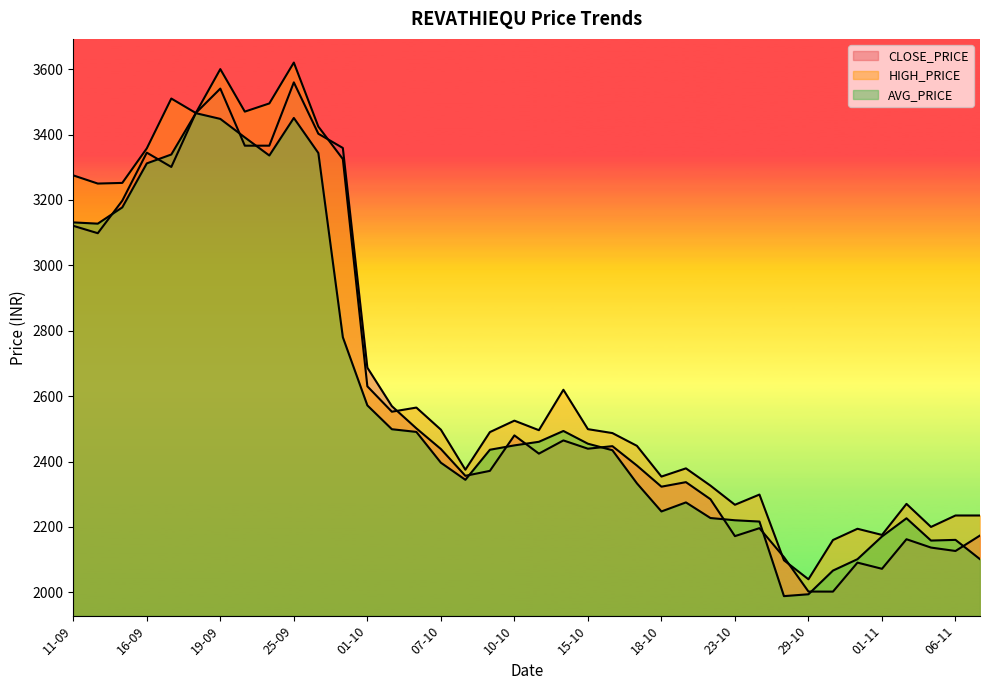

True or false: HIGH_PRICE and AVG_PRICE intersect in this chart.

False